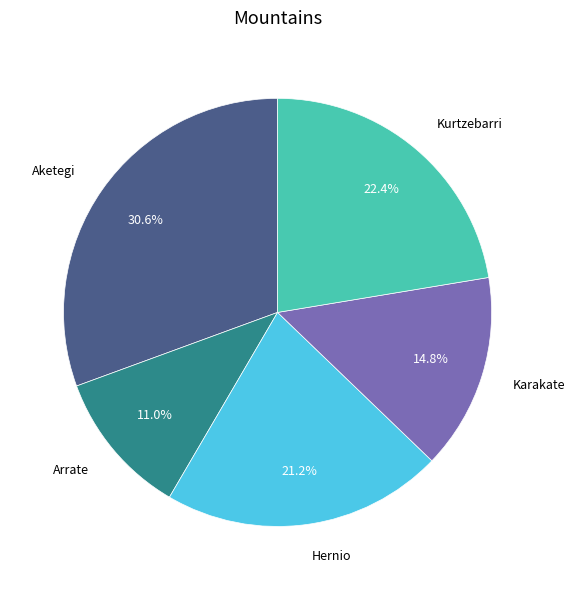

Which has a higher value, Hernio or Kurtzebarri?

Kurtzebarri